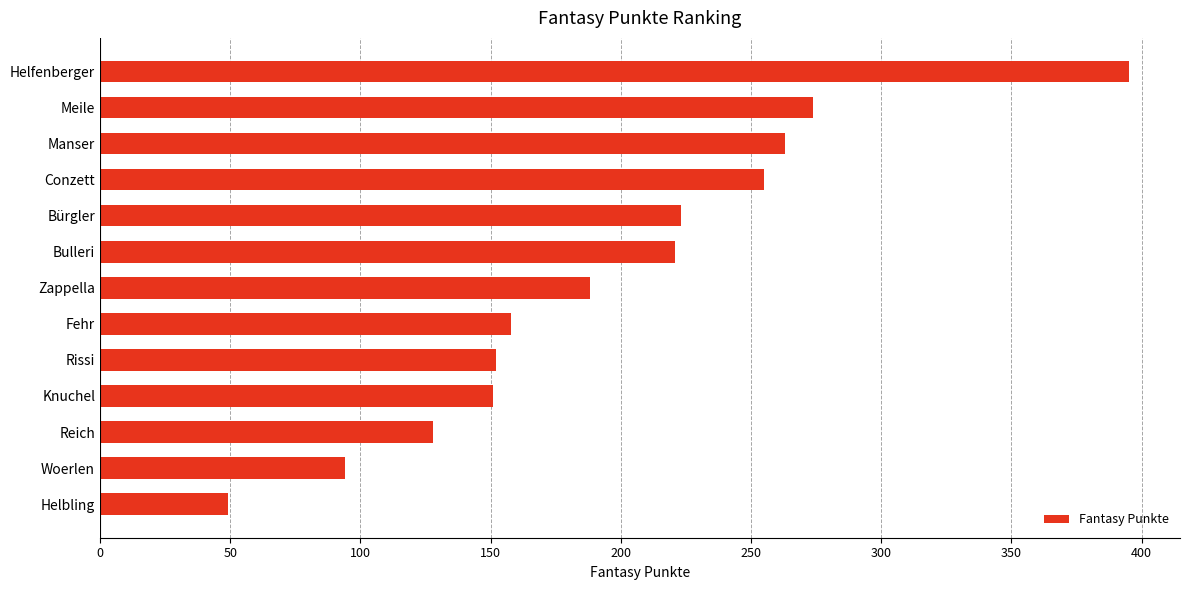

What is the approximate value at Knuchel, to the nearest 5?

150